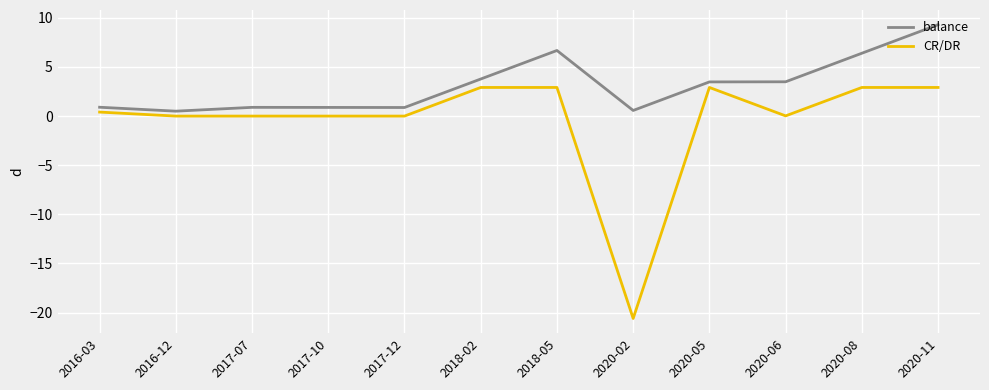

Between 2020-02 and 2020-11, which series saw the biggest shift?

CR/DR